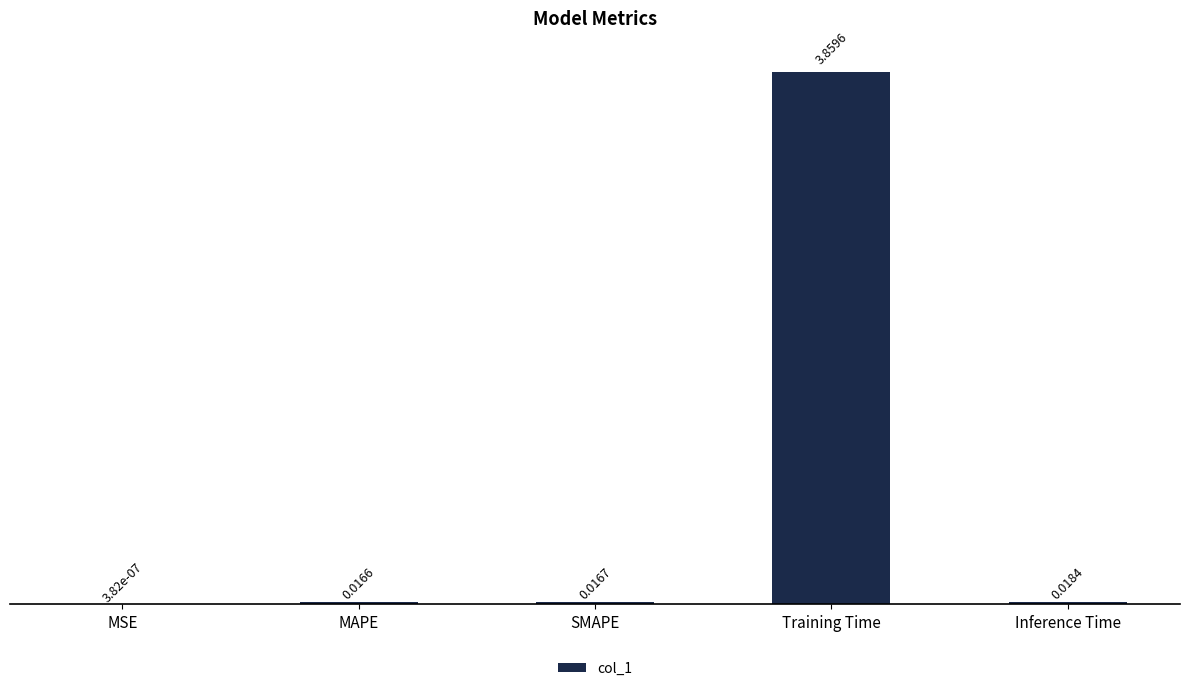

Which category has the highest value across all series?

Training Time